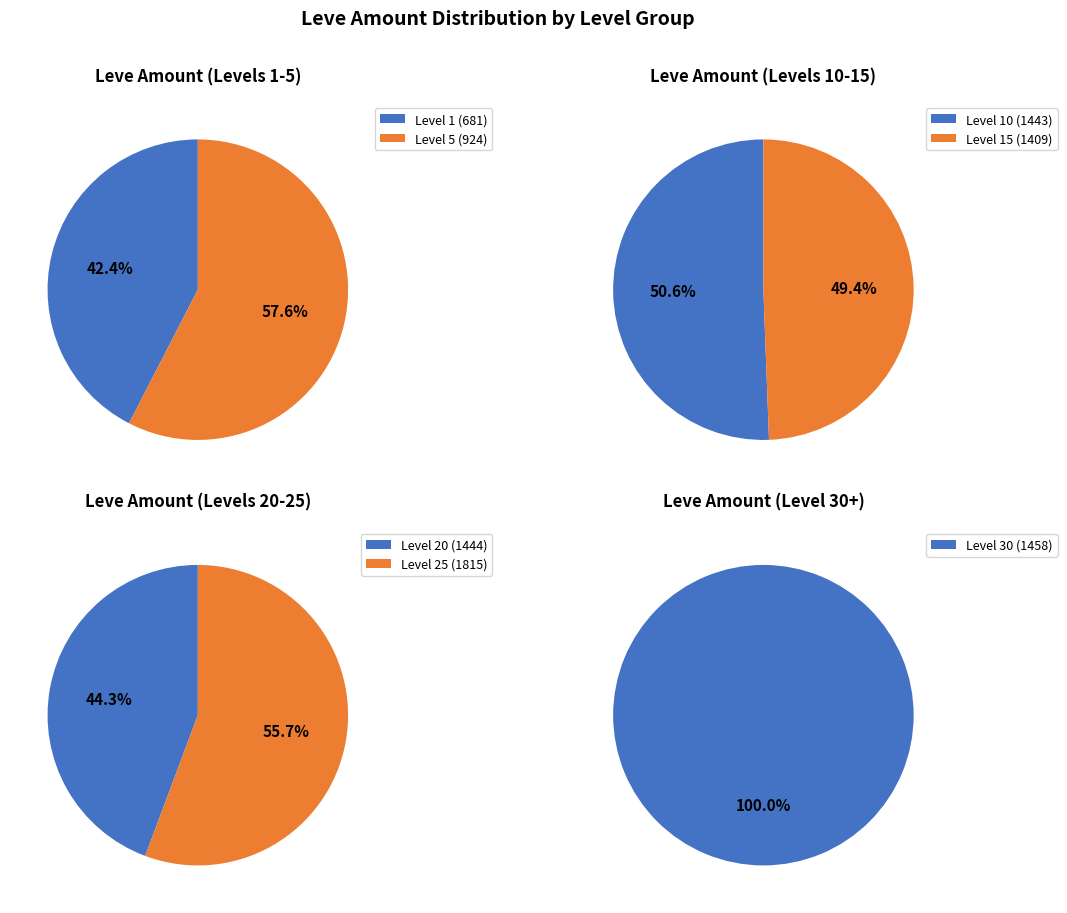

Which category has the smallest portion of the pie?

Level 1